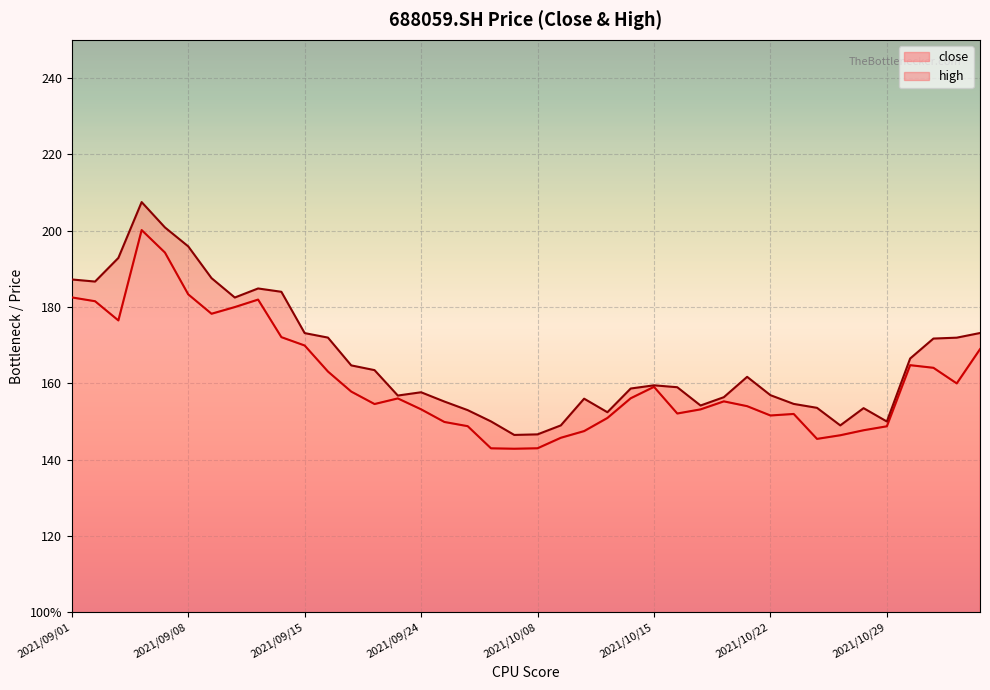

What are all the series names shown in the legend?

close, high